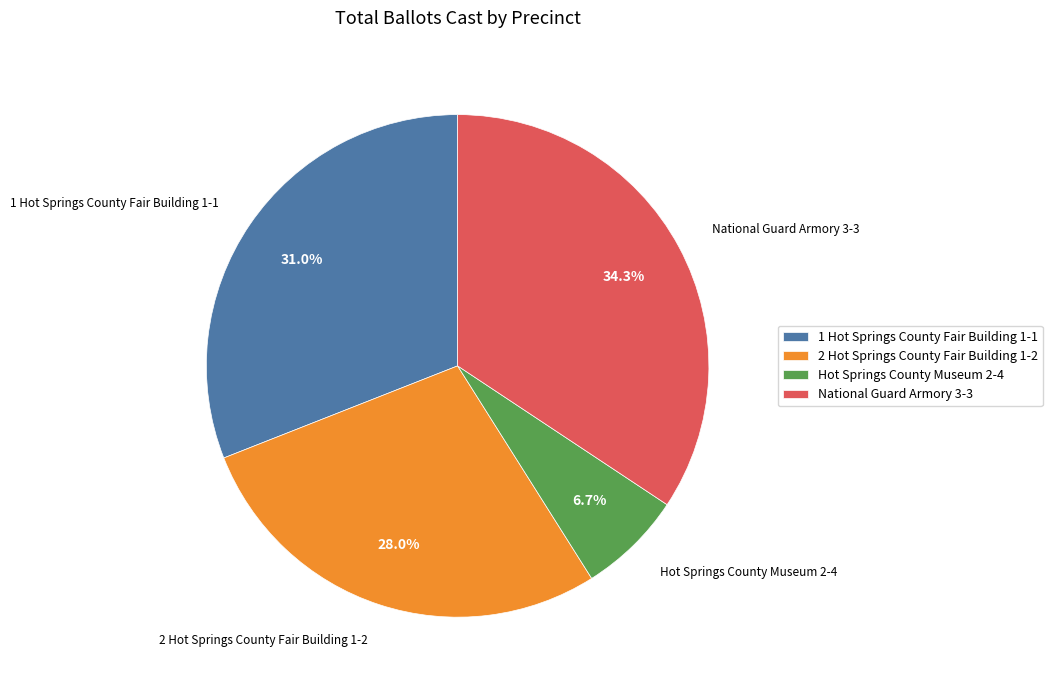

To the nearest percent, what percentage of the pie is 1 Hot Springs County Fair Building 1-1?

31%